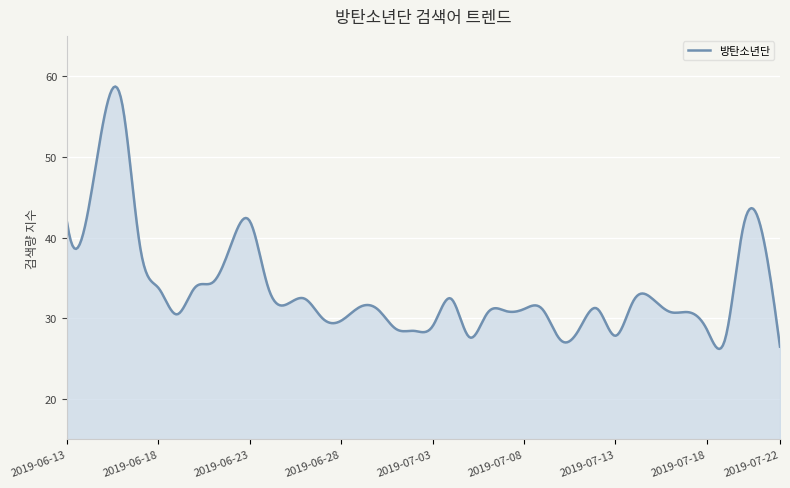

What is the greatest value displayed?

58.7